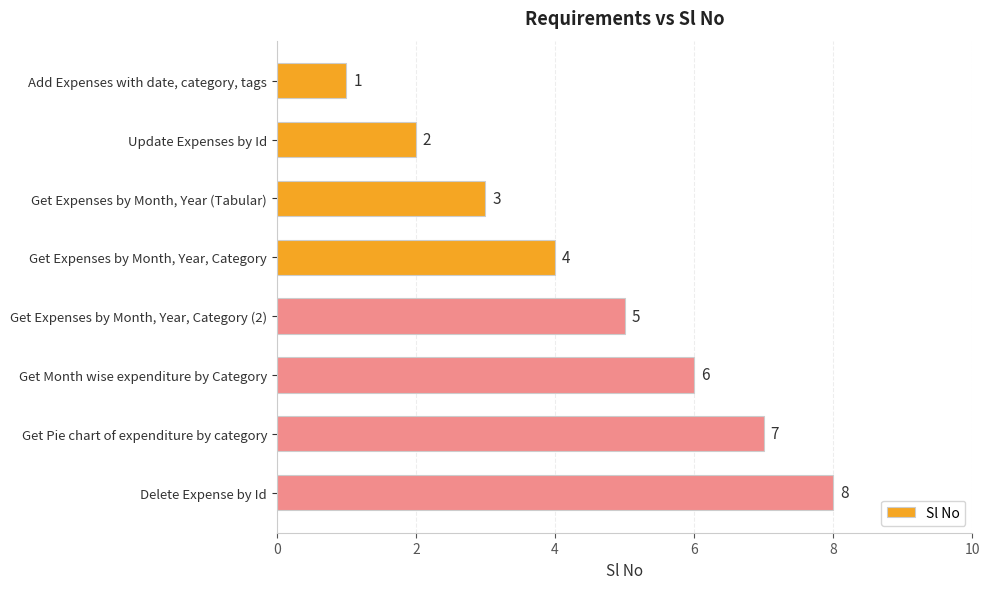

What is the change in value from Add Expenses with date, category, tags to Get Expenses by Month, Year (Tabular)?

+2